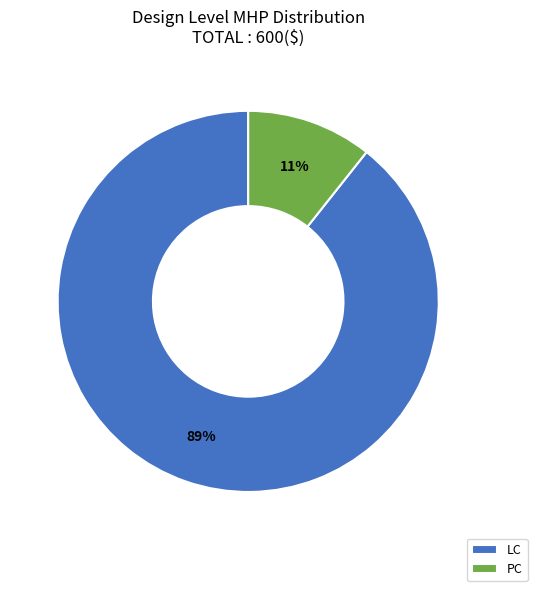

Which slice is the largest?

LC